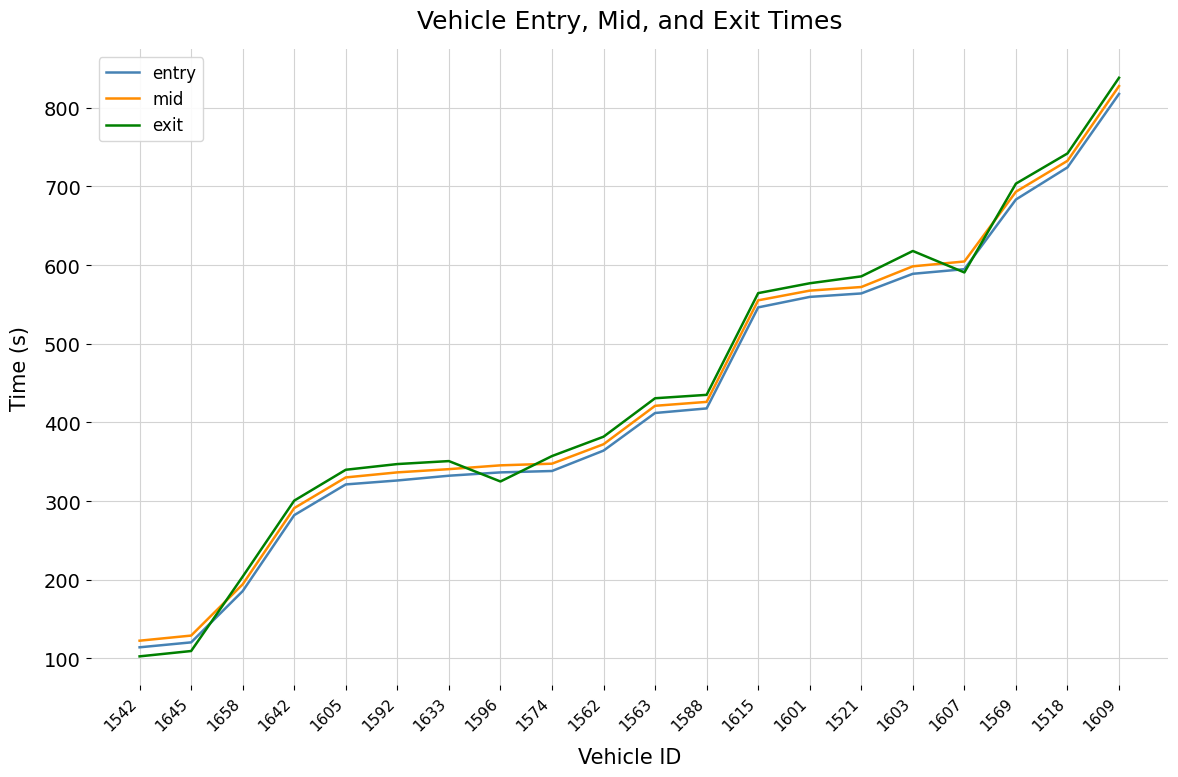

What is the sum of the exit values at 1607 and 1542?

693.1